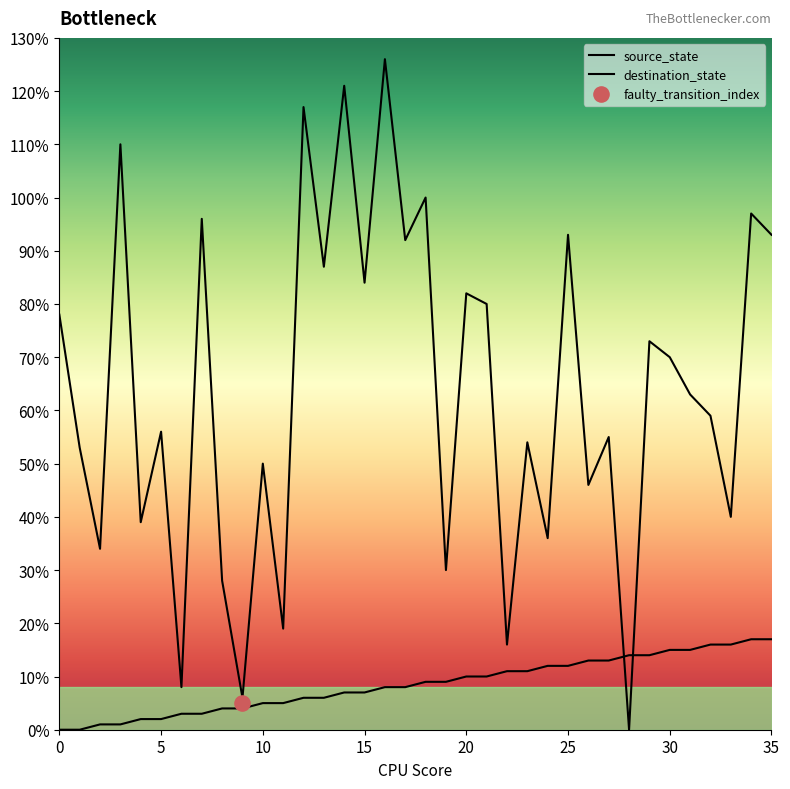

At which category is the sum across all series the highest?

16